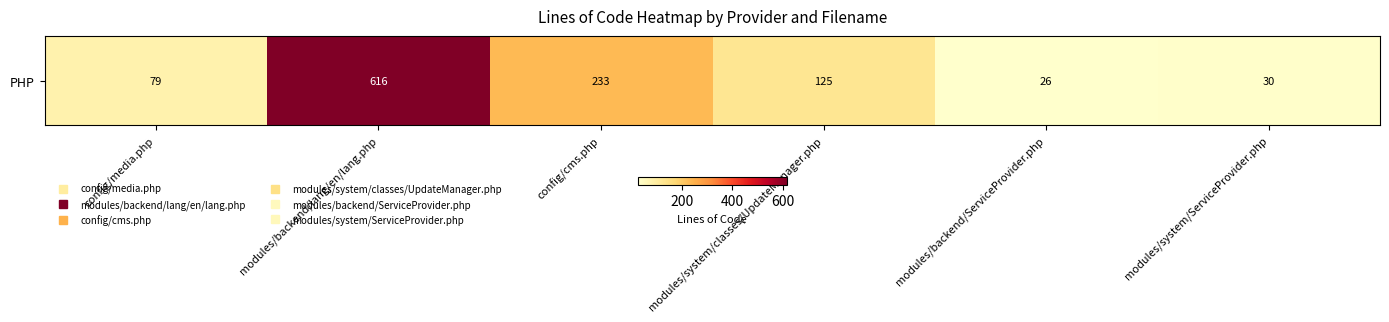

How many series are shown in this chart?

1